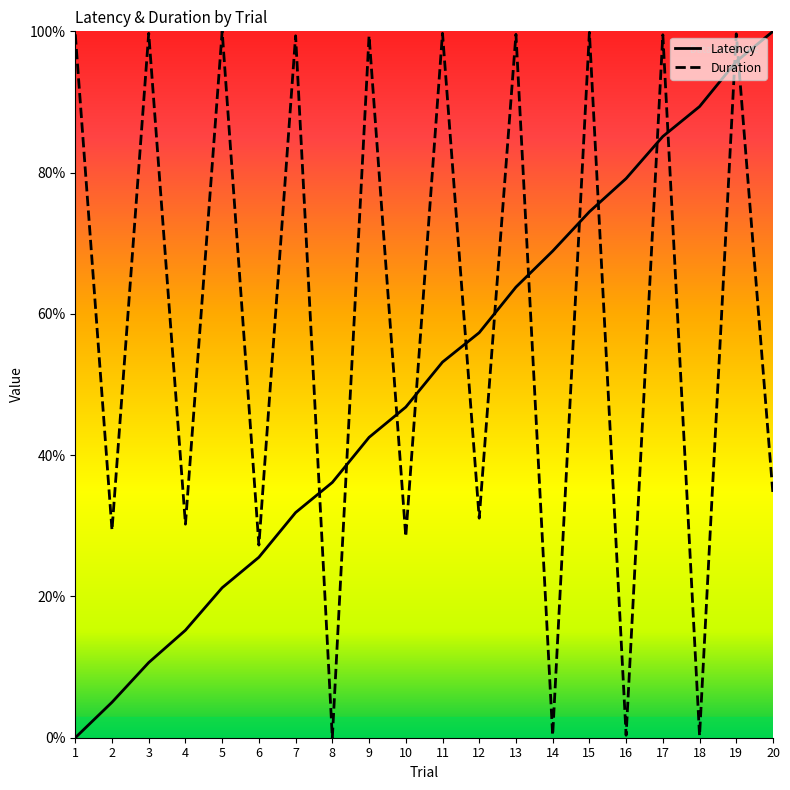

After their last crossing, which series has the higher values: Latency or Duration?

Latency